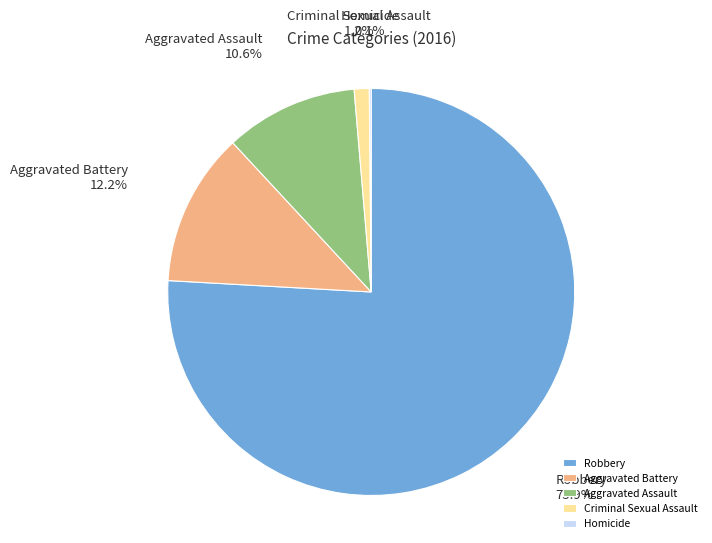

To the nearest percent, what percentage of the pie is Aggravated Assault?

11%